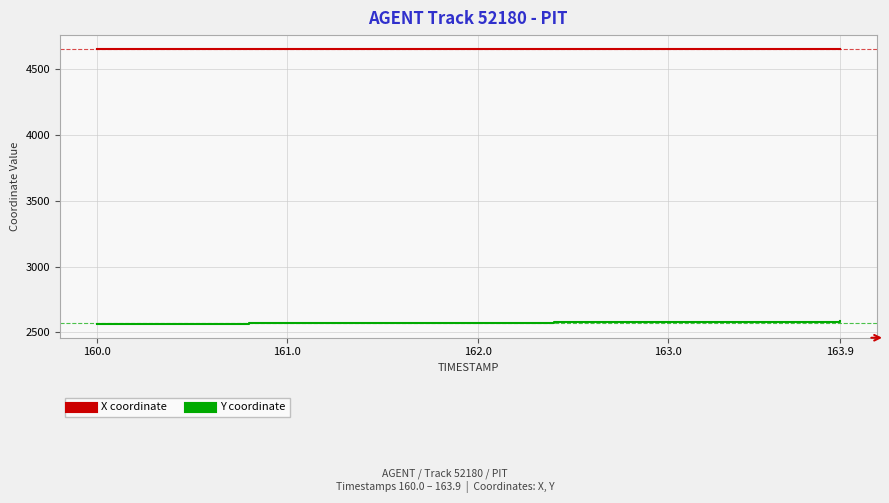

What is the minimum value shown in the chart?

2563.1